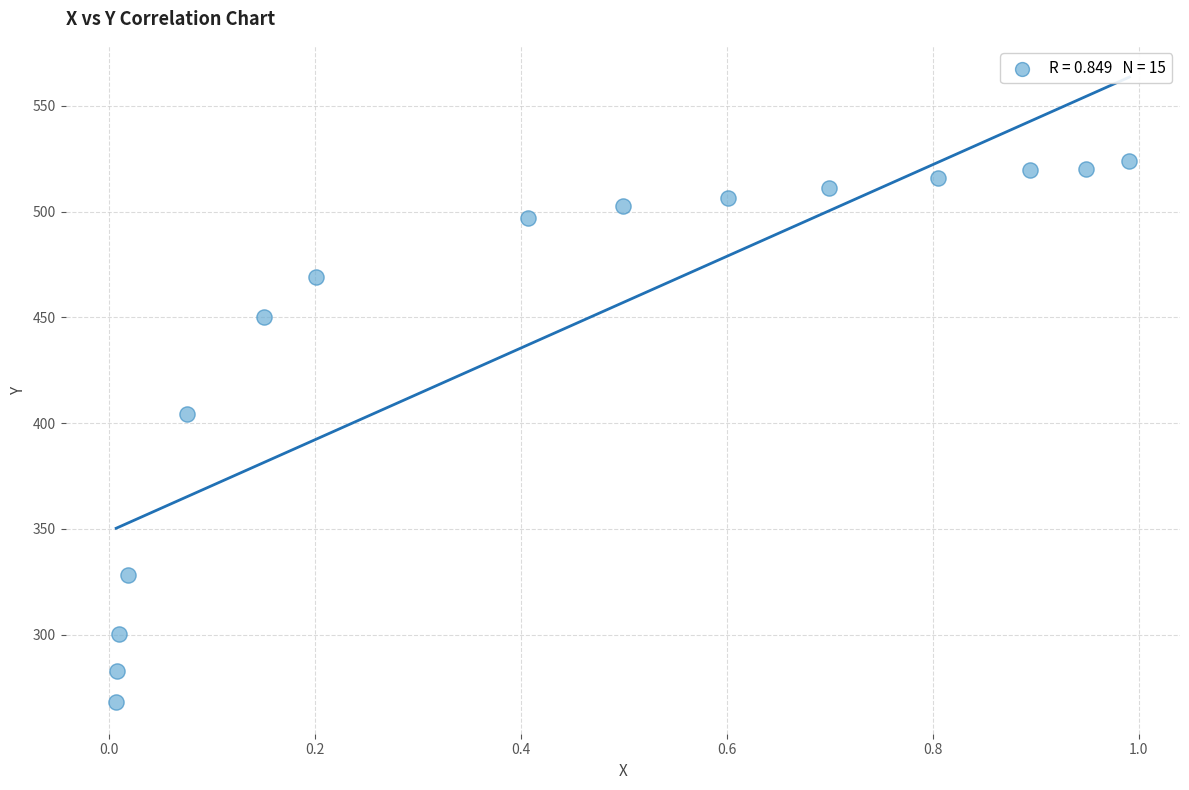

What Y value in the scatter plot is closest to 396?

404.1